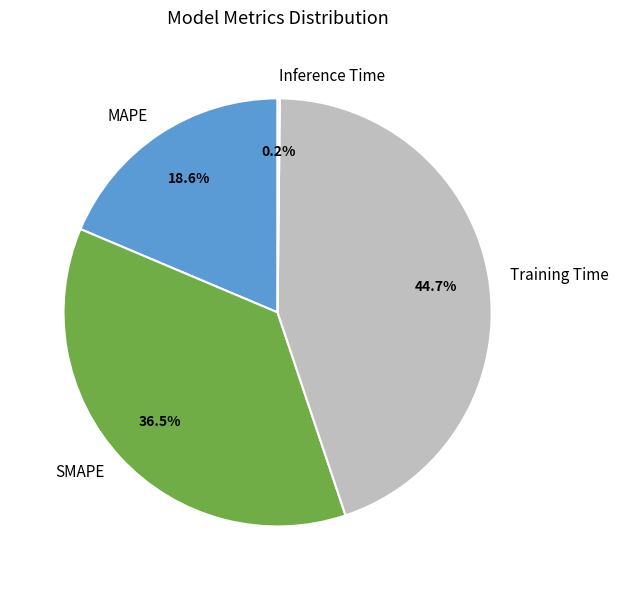

Does Training Time account for over 50% of the chart?

No